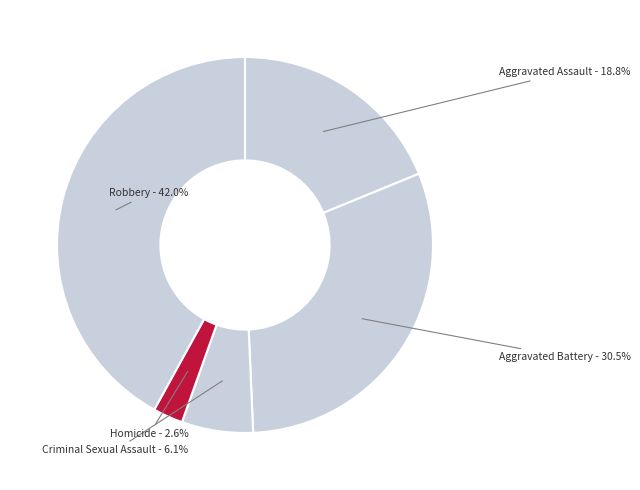

To the nearest percent, what portion does Aggravated Assault represent?

19%